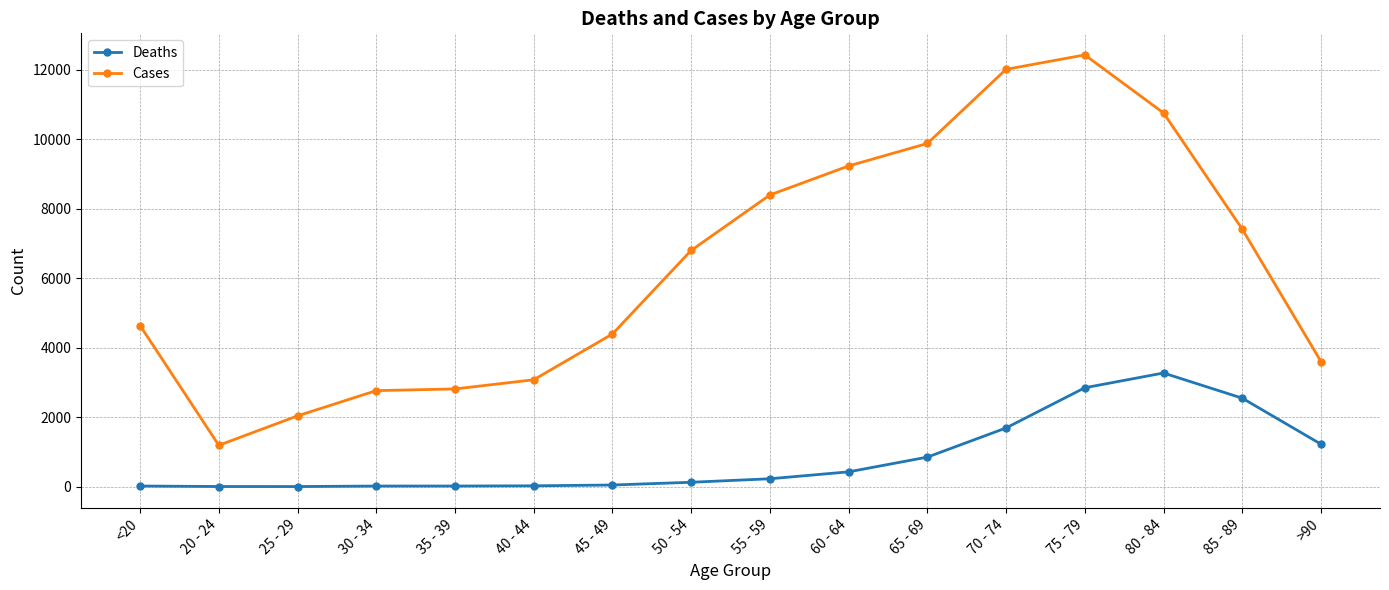

How many lines are shown in the chart?

2